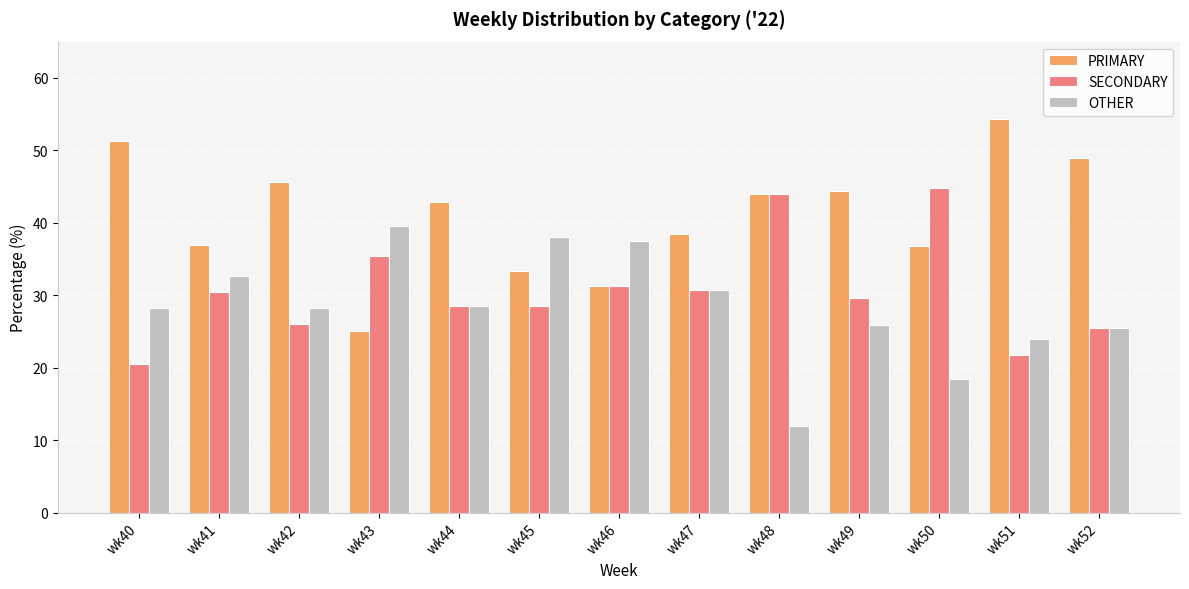

The OTHER series shows 17.3 at wk49. True or false?

False